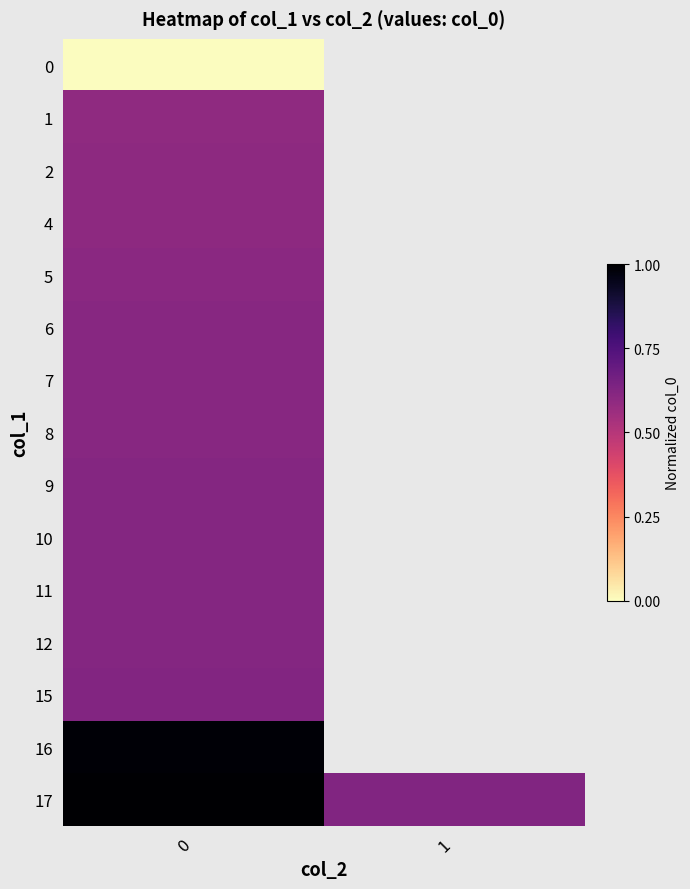

At how many categories does at least one series exceed 0?

2